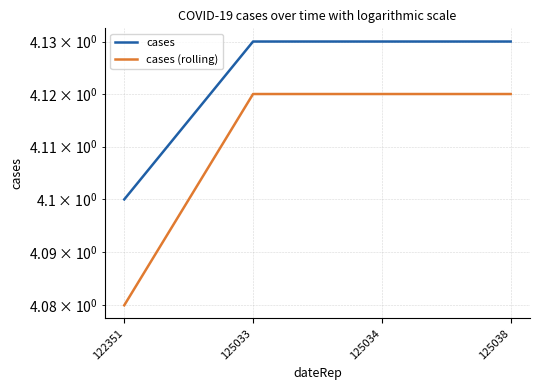

True or false: cases (rolling) and cases intersect in this chart.

False